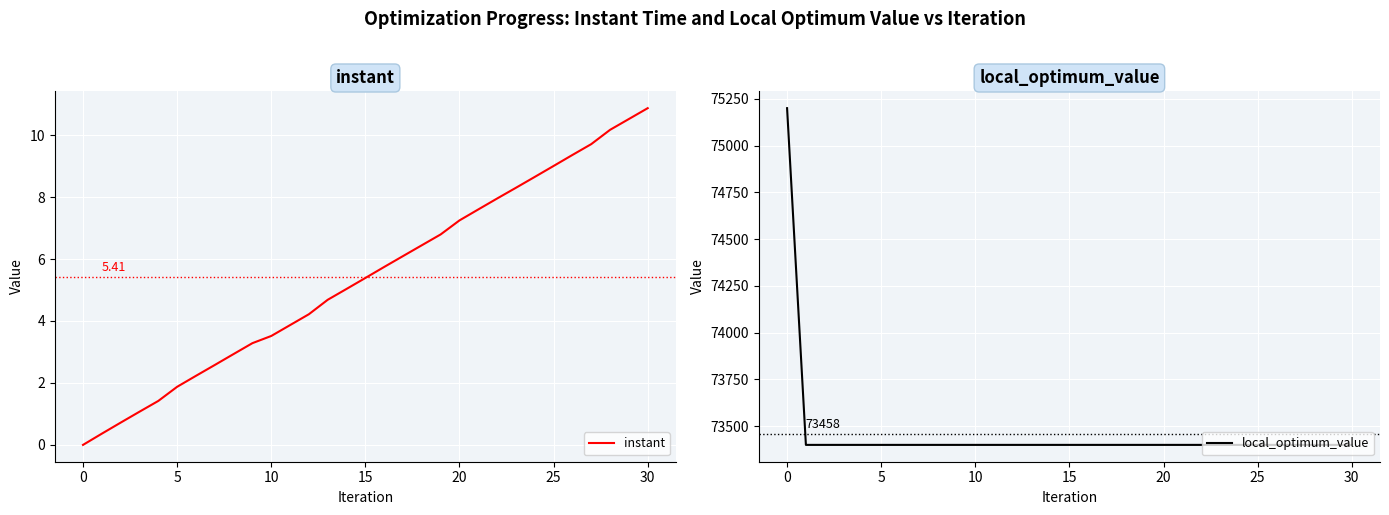

Is this an area chart (filled region under the line)?

No